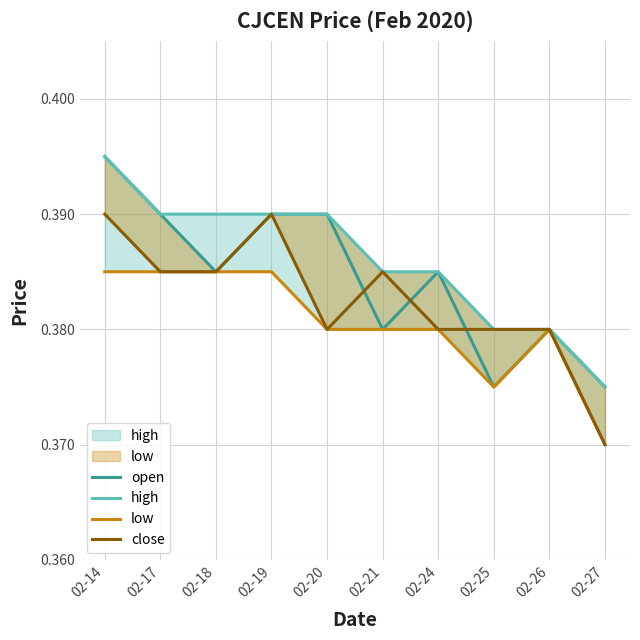

List the series in order of their overall mean, highest first.

high, open, close, low